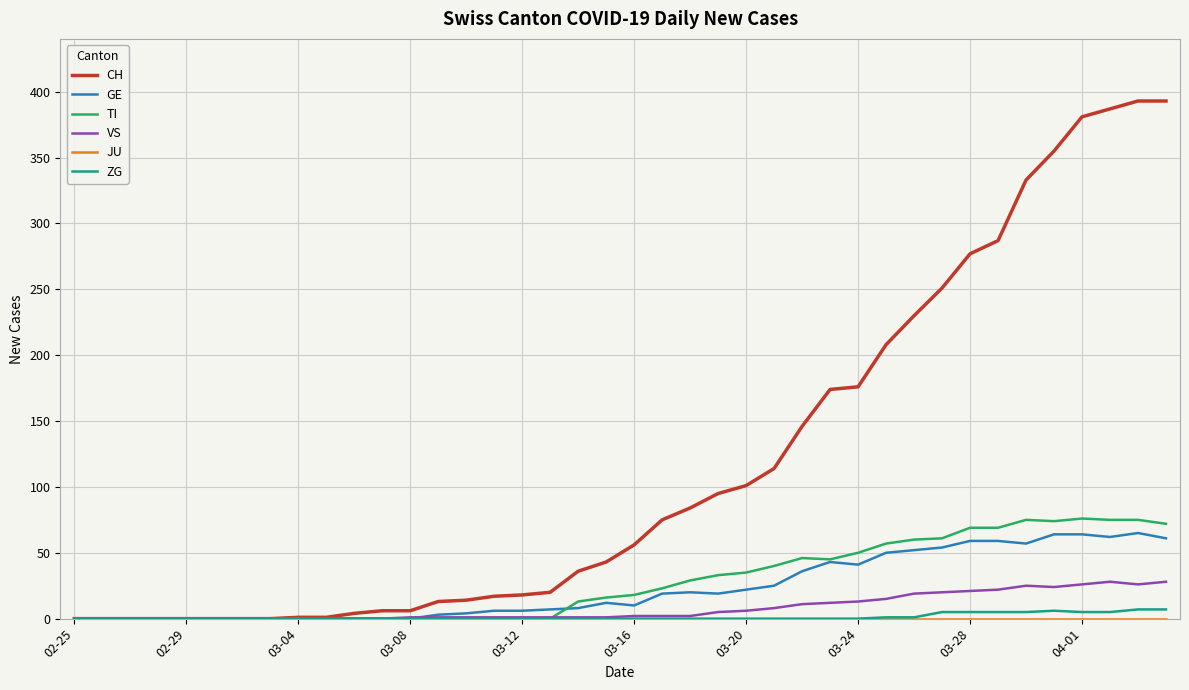

Which series has the largest range (max minus min)?

CH